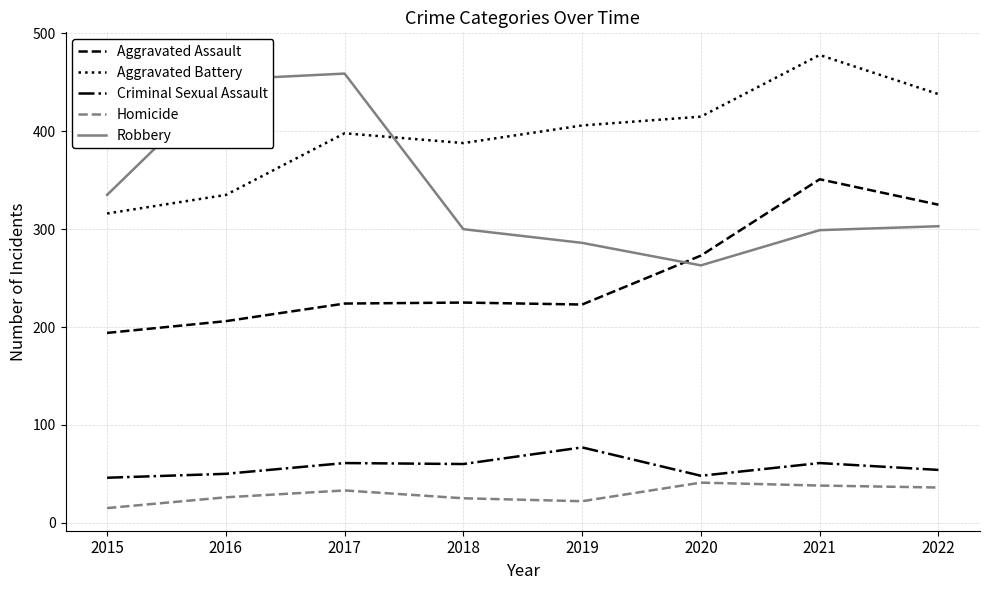

How many interior local valleys does the Aggravated Battery series have?

1